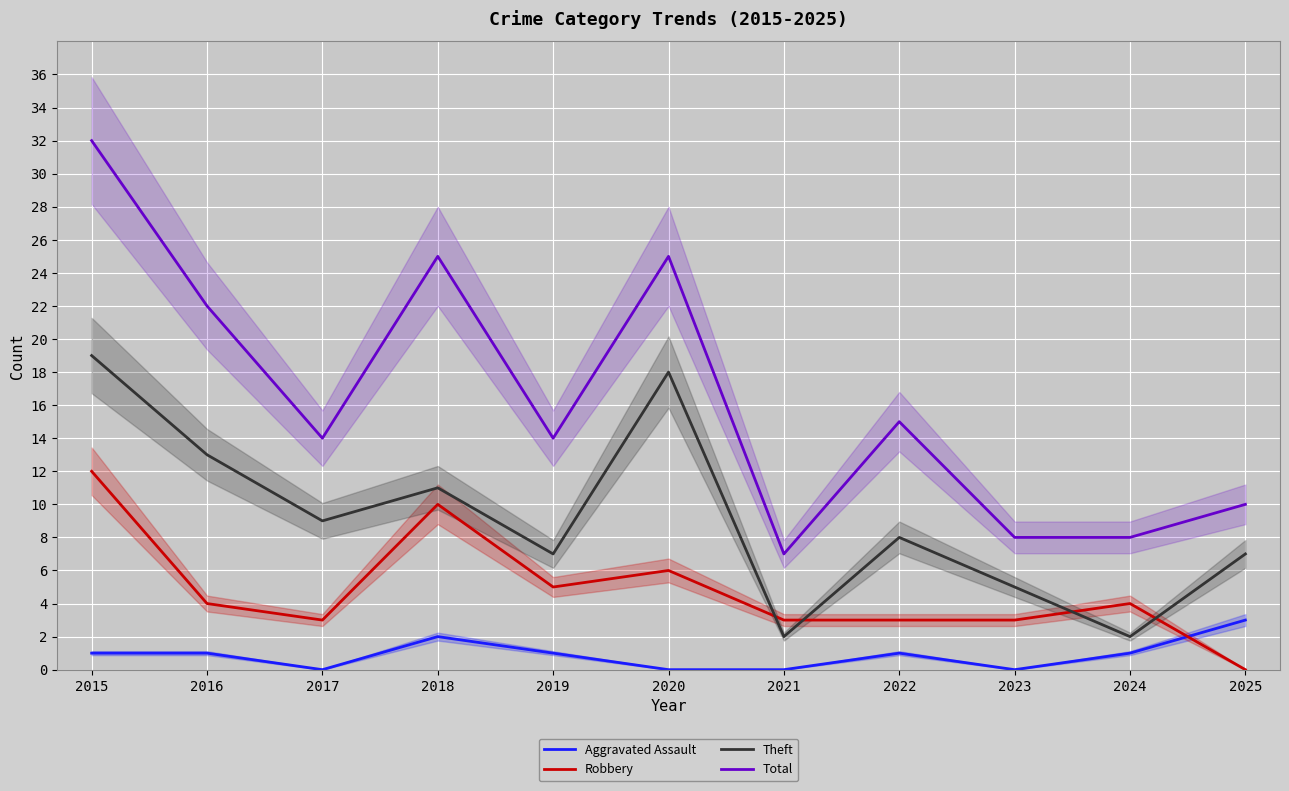

List the labels in order of Robbery value, largest first.

2015, 2018, 2020, 2019, 2016, 2024, 2017, 2021, 2022, 2023, 2025